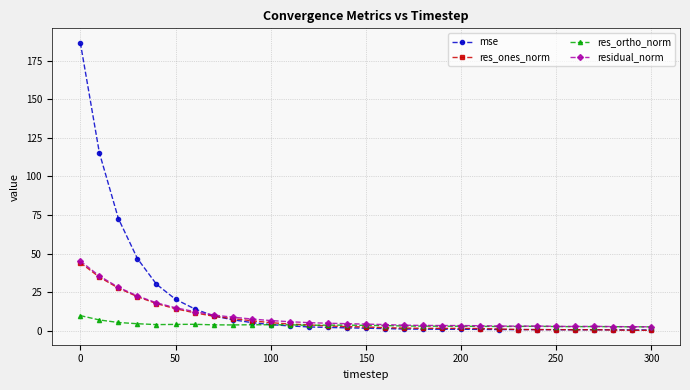

Which series has the widest spread of values?

mse